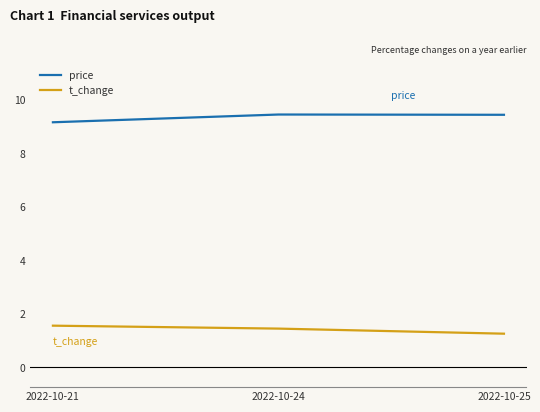

Rank the categories by t_change value from lowest to highest.

2022-10-25, 2022-10-24, 2022-10-21